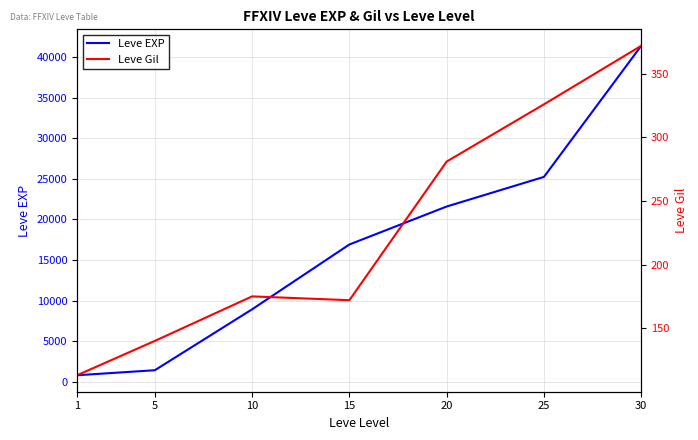

What is the sum of all Leve EXP values?

116330